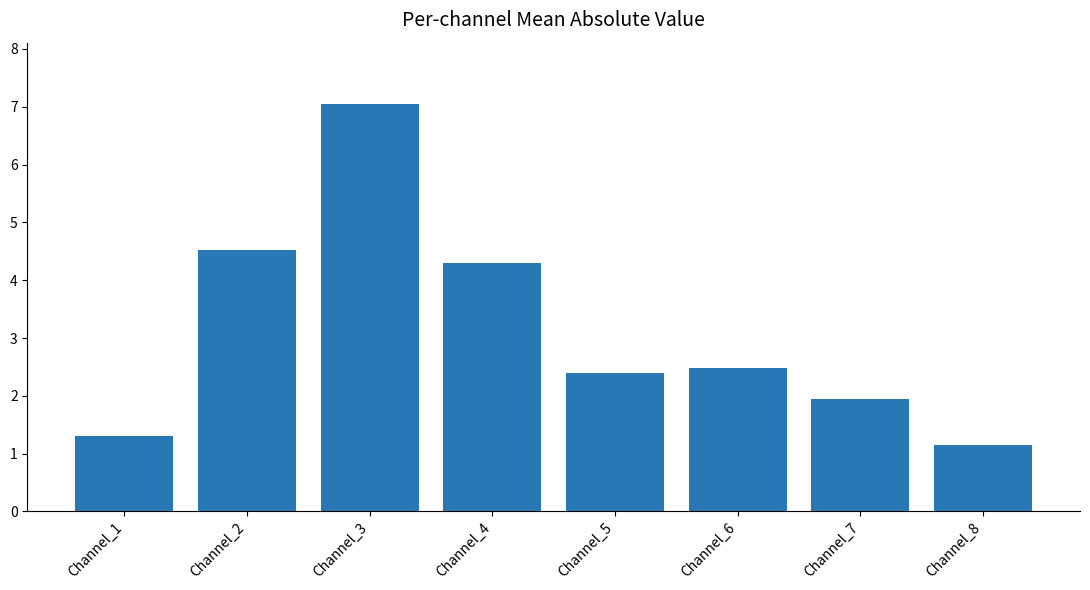

Where is the data nearest to the value 4?

Channel_4